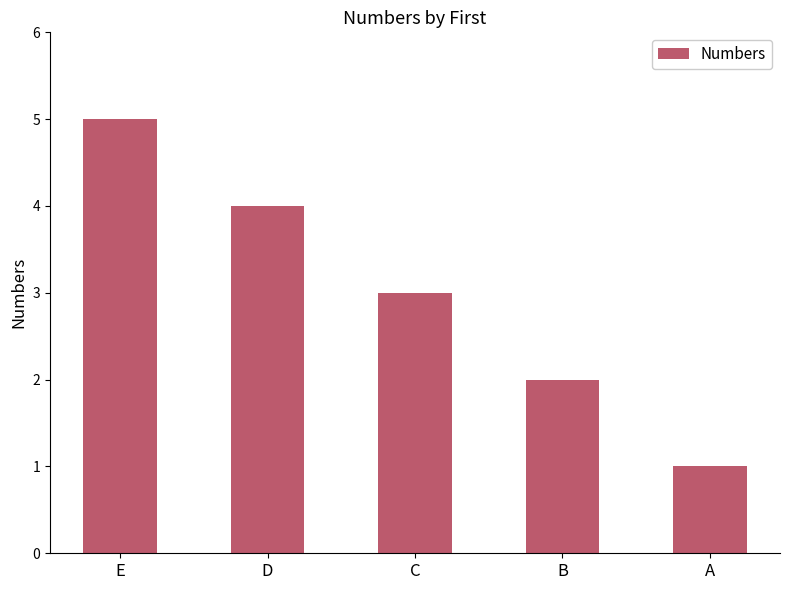

Reading left to right, list all the values displayed in this chart.

E=5	D=4	C=3	B=2	A=1